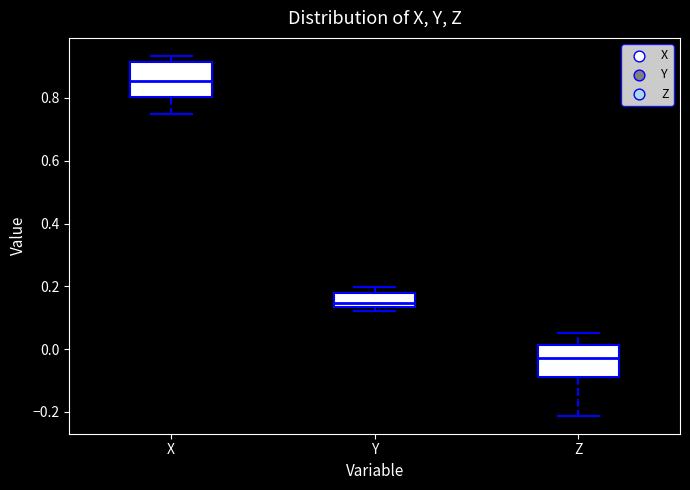

Reading left to right, read every box against the y-axis: the position of its median line, the range the box covers, and the ends of its whiskers. The values are not printed on the chart, so give them approximately, as read against the axis.

X: median 0.86, box 0.80 to 0.92, whiskers 0.74 to 0.94
Y: median 0.14 (just above the box's lower edge), box 0.14 to 0.18, whiskers 0.12 to 0.20
Z: median -0.02, box -0.08 to 0.02, whiskers -0.22 to 0.06